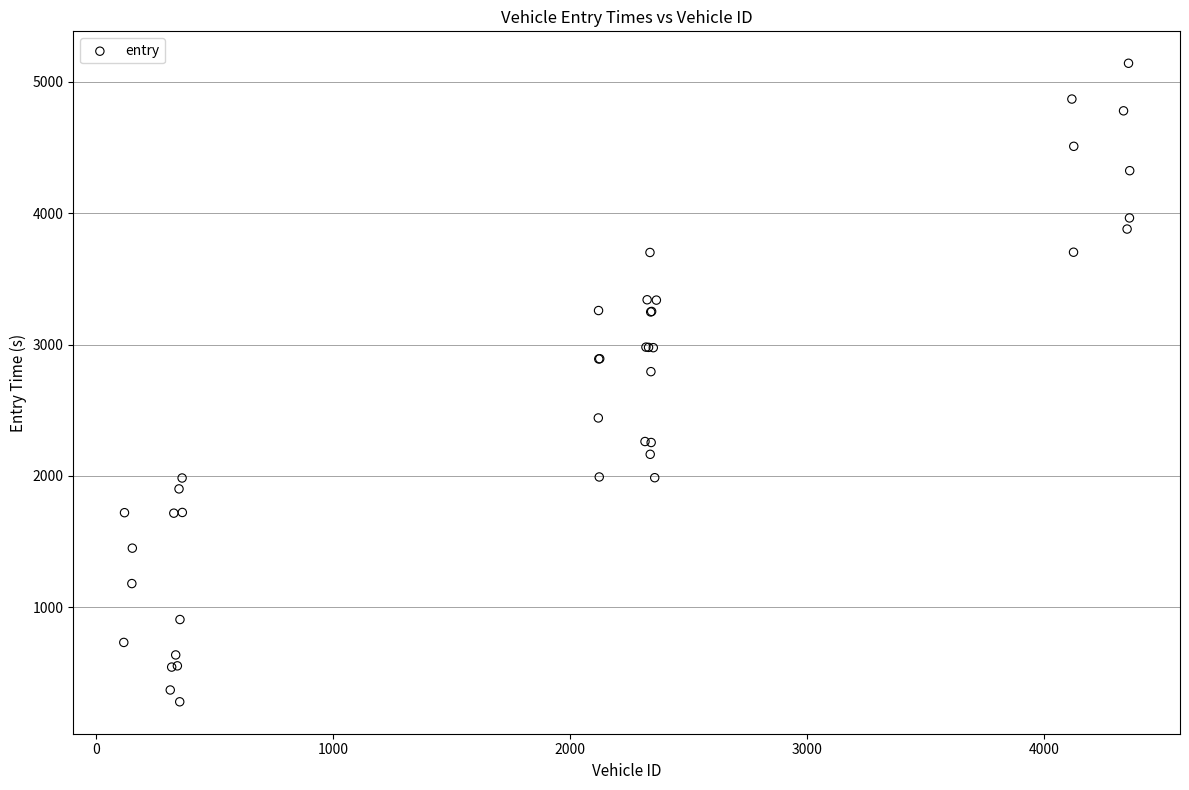

What Y value in the scatter plot is closest to 2710?

2793.6